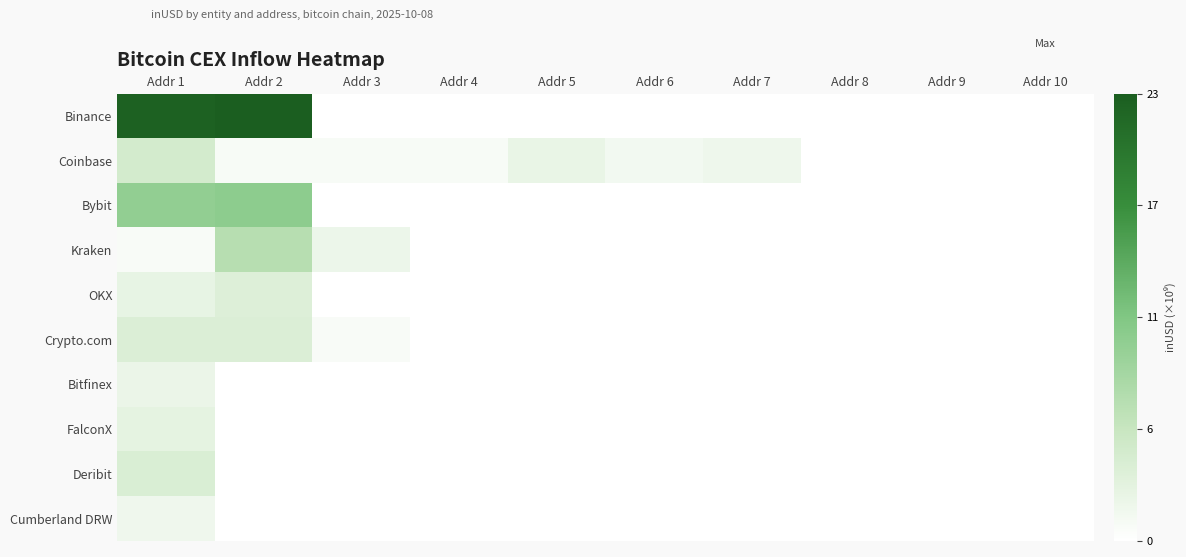

Which series has the largest range (max minus min)?

Binance